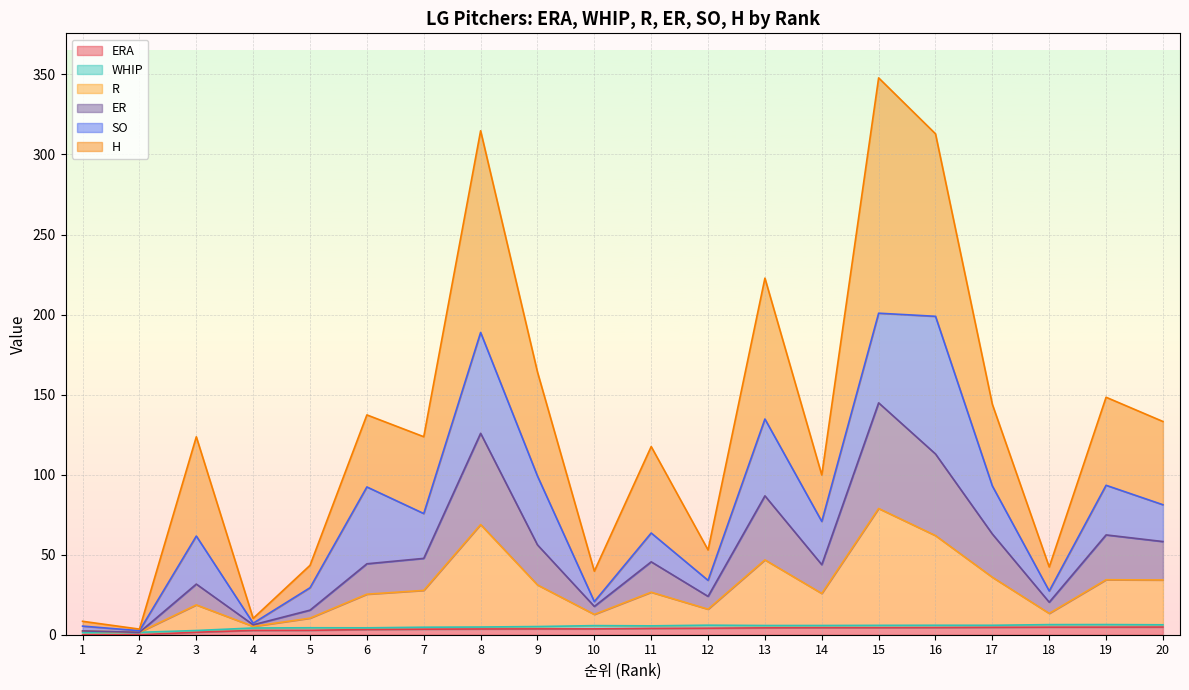

What is the approximate value of H at 5?

43.4